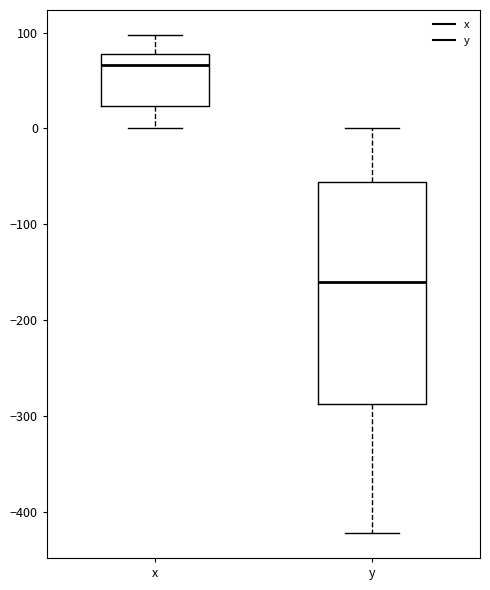

Reading left to right, read every box against the y-axis: the position of its median line, the range the box covers, and the ends of its whiskers. The values are not printed on the chart, so give them approximately, as read against the axis.

x: median 70, box 20 to 80, whiskers 0 to 100
y: median -160, box -290 to -60, whiskers -420 to 0